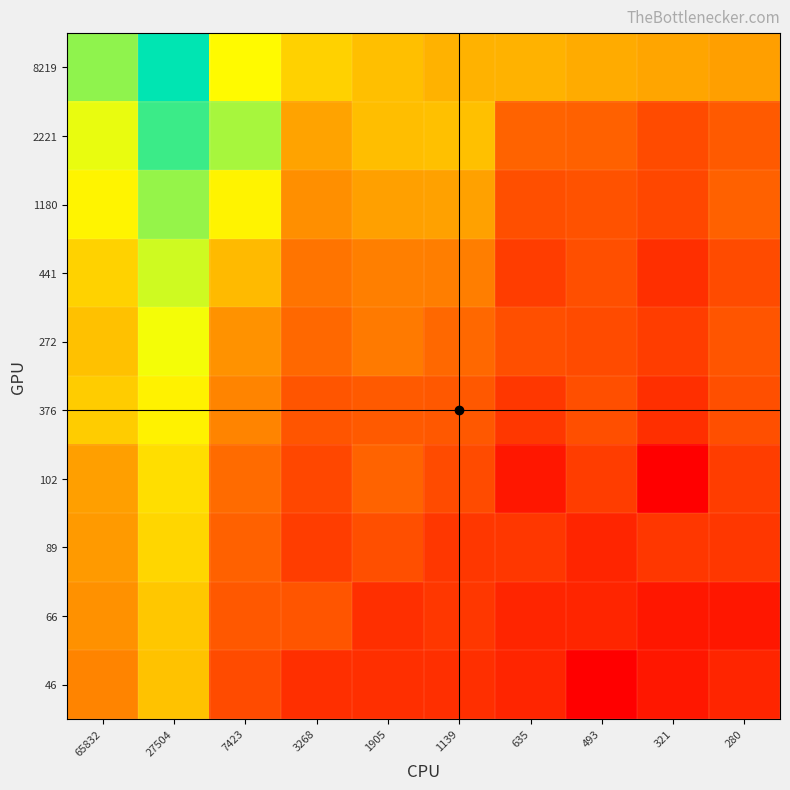

At which category is the sum across all series the highest?

27504